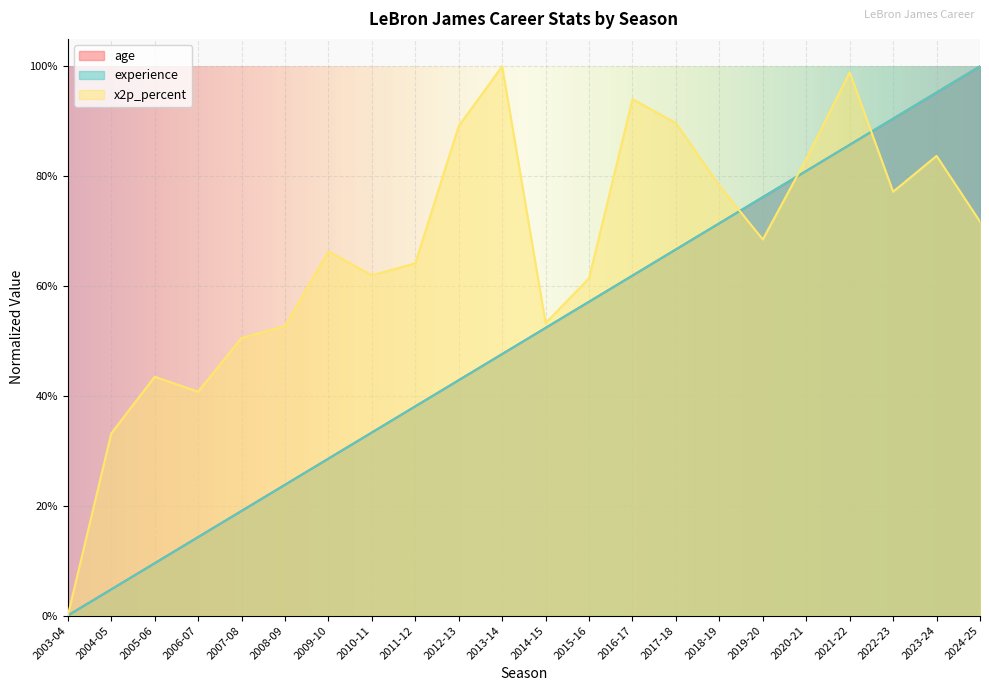

What is the highest value of the x2p_percent series?

1.0